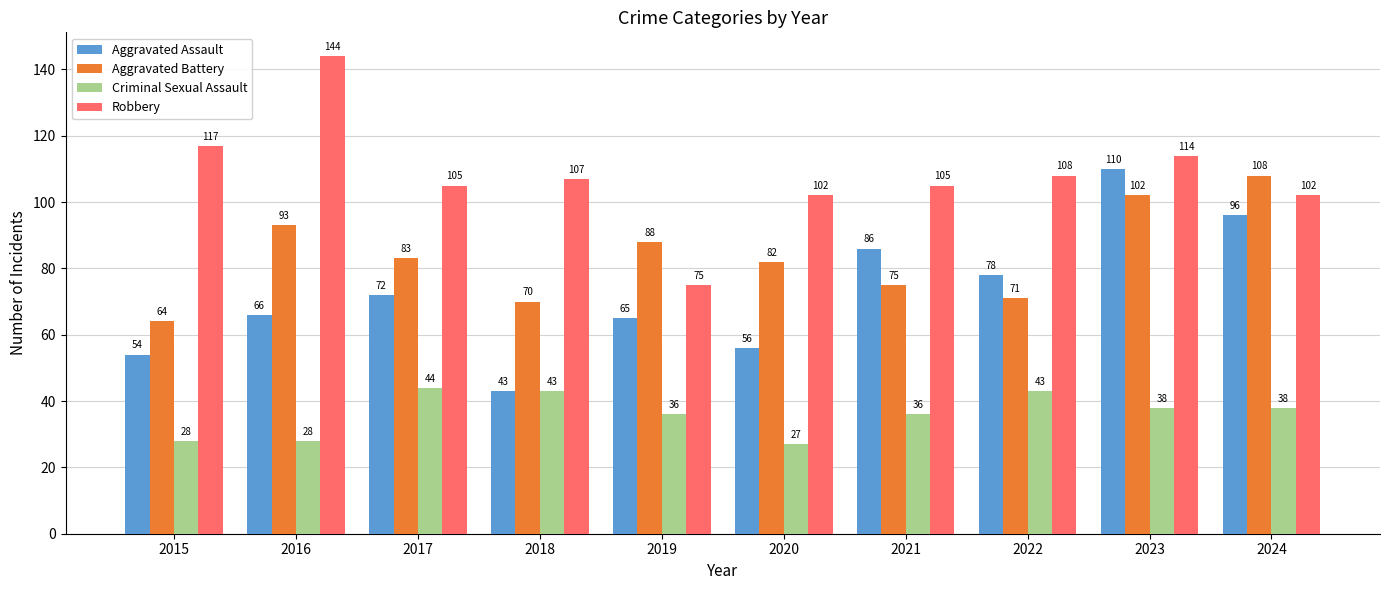

True or false: Criminal Sexual Assault has a value of 10 at 2024.

False